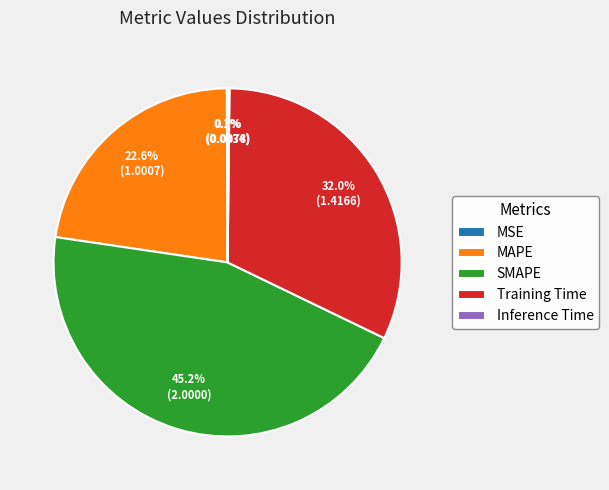

What percentage is NOT represented by SMAPE?

54.8%